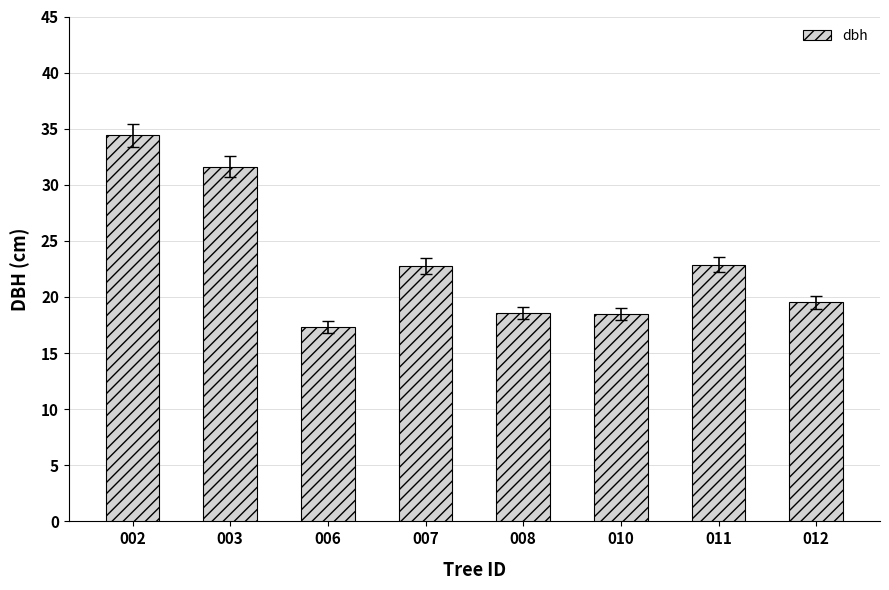

How many data points does each series have?

8